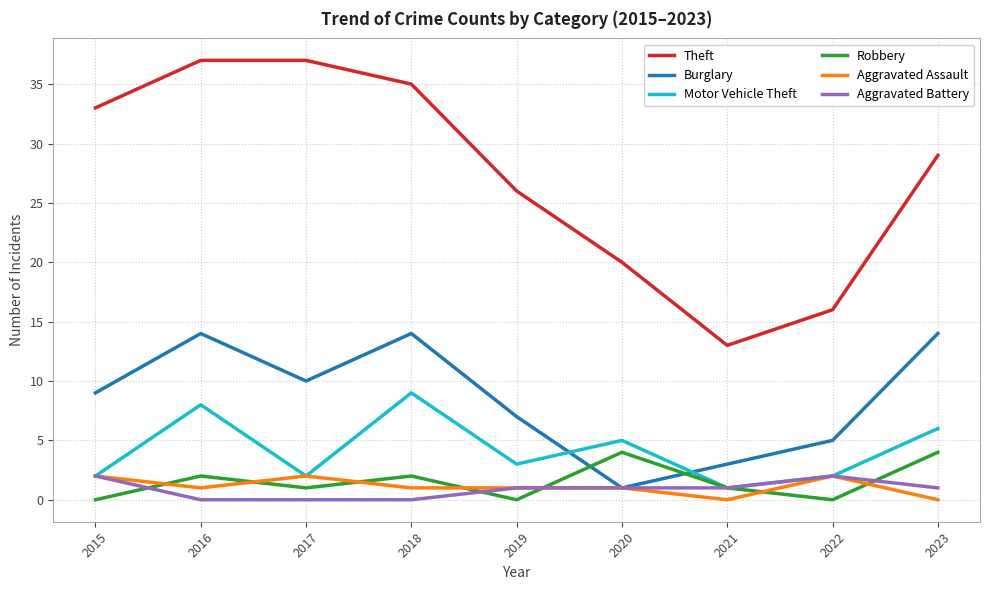

Which series has the largest total across all categories?

Theft